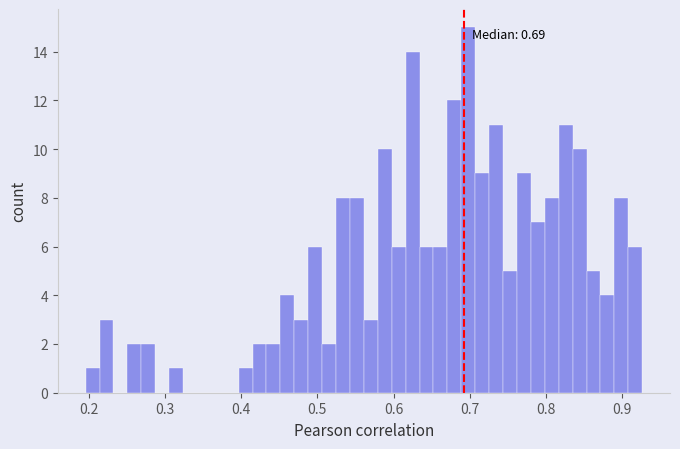

Read against the x-axis, roughly where is the centre of the tallest bar?

0.70